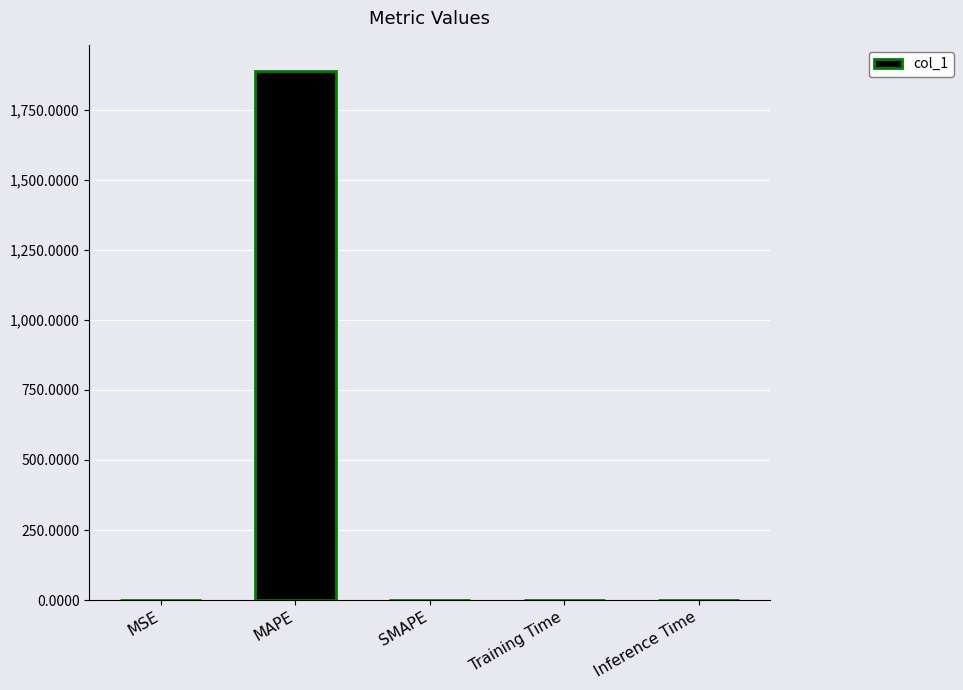

What is the greatest value displayed?

1887.8